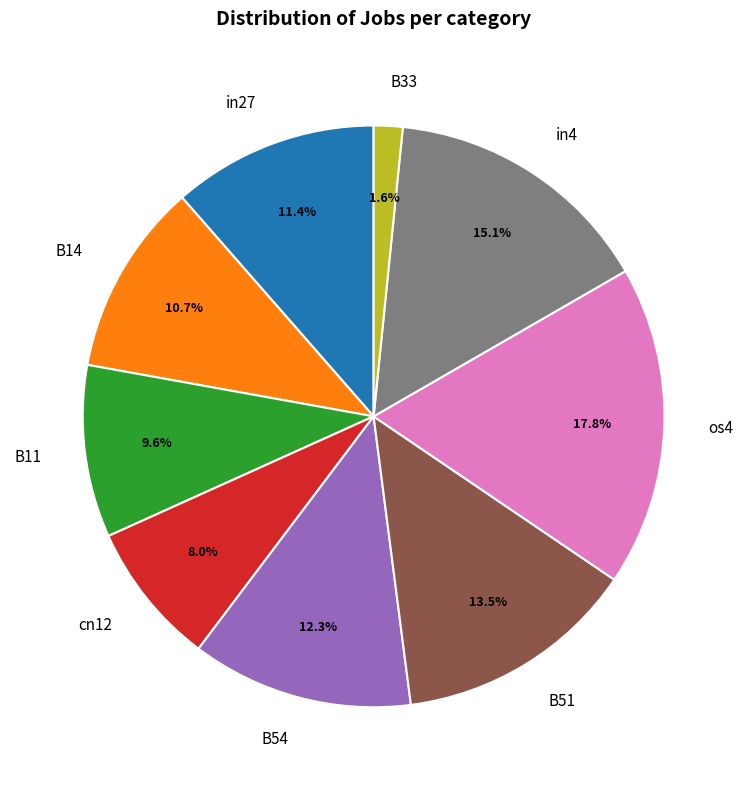

To the nearest percent, what percentage of the pie is in4?

15%